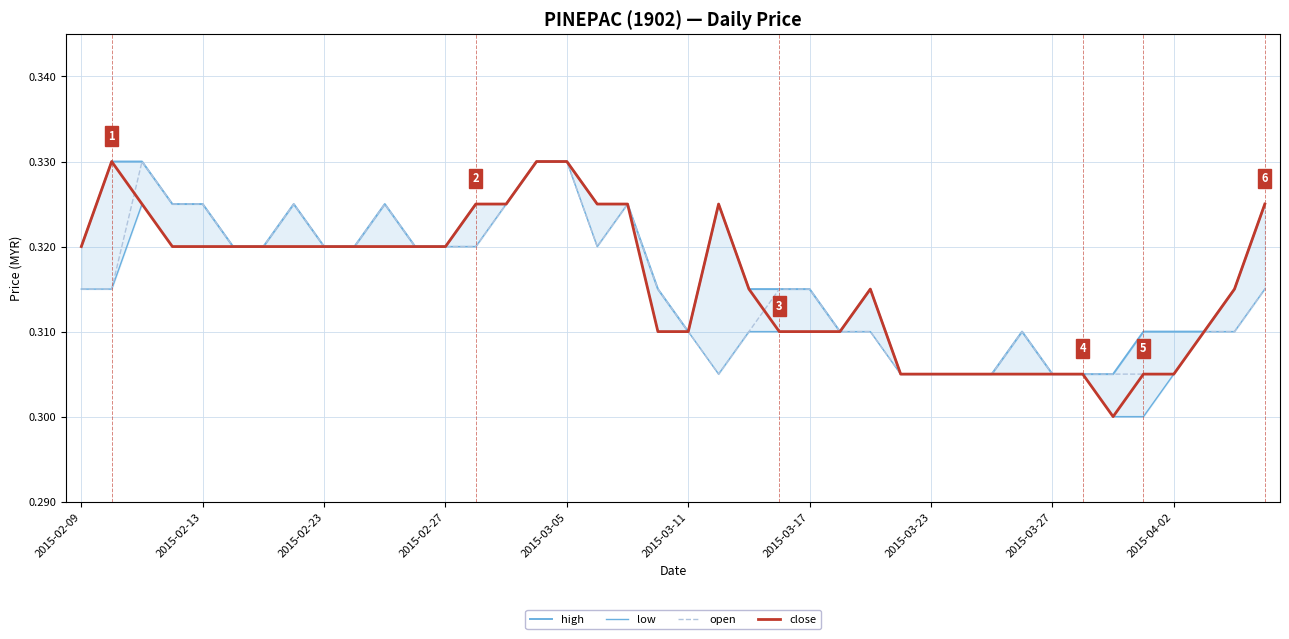

The open series shows 0.5 at 2015-04-02. True or false?

False